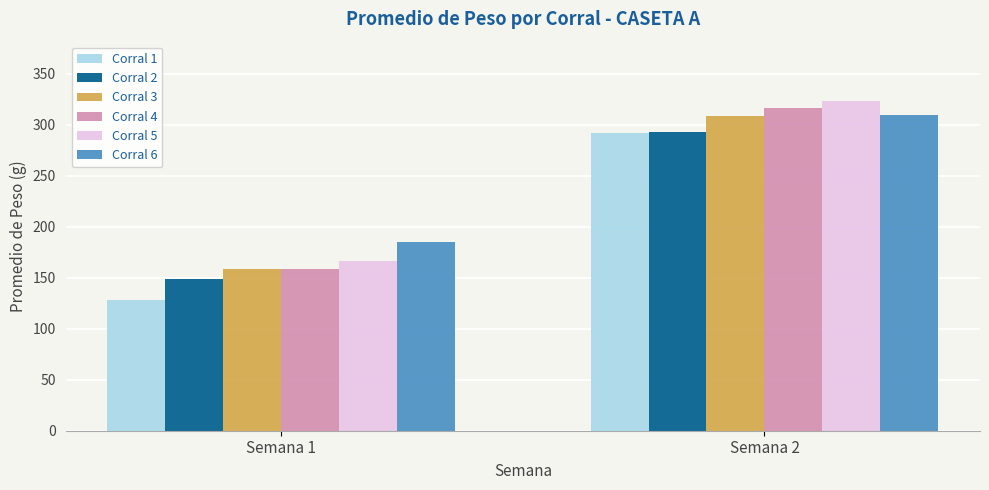

At which label is Corral 3 closest to 233?

Semana 1